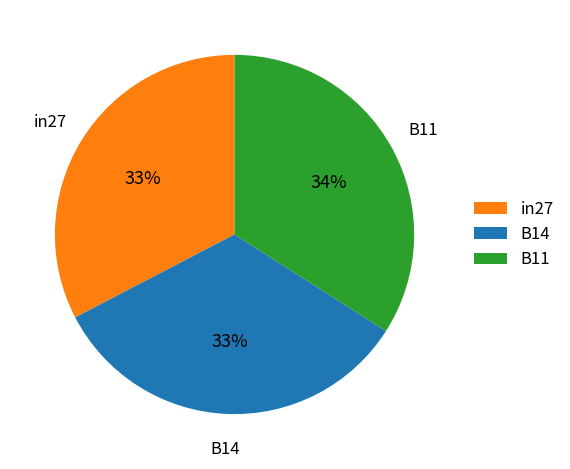

True or false: B14 accounts for 26% of the total.

False